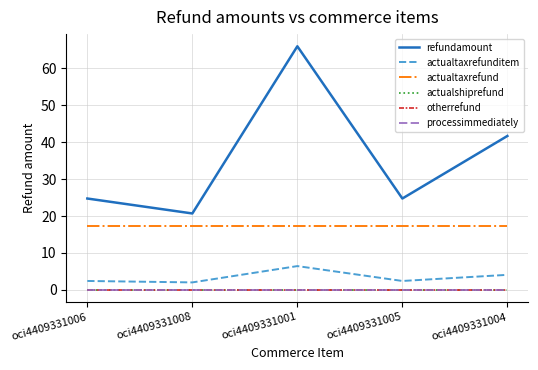

What is the label of the 4th point from the left?

oci4409331005